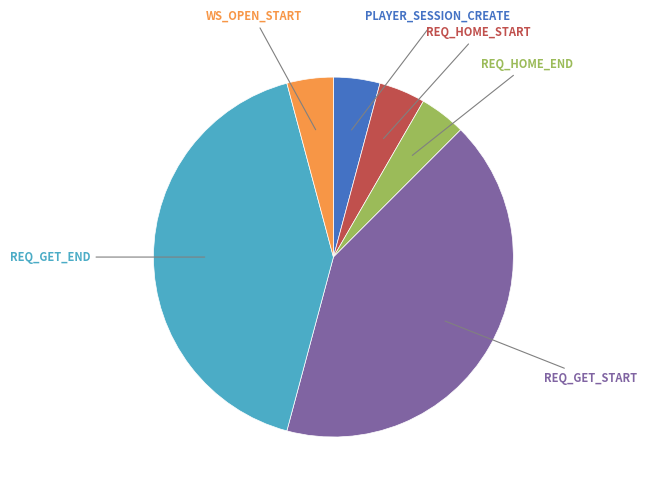

How many segments does this pie chart have?

6